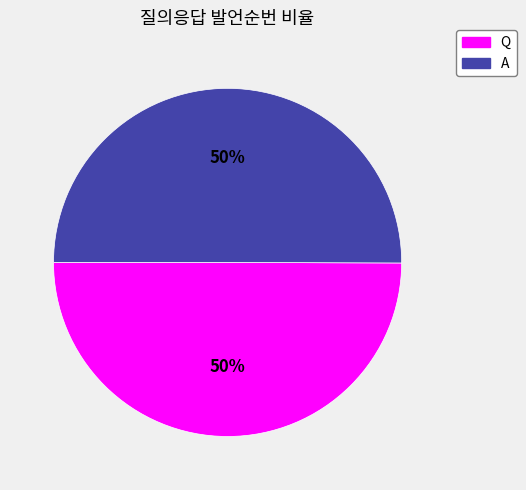

True or false: Q accounts for 50% of the total.

True